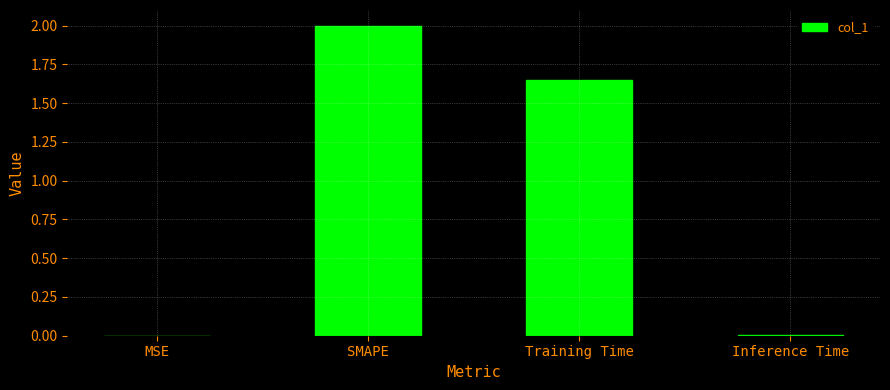

The value at SMAPE is 2.0. True or false?

True